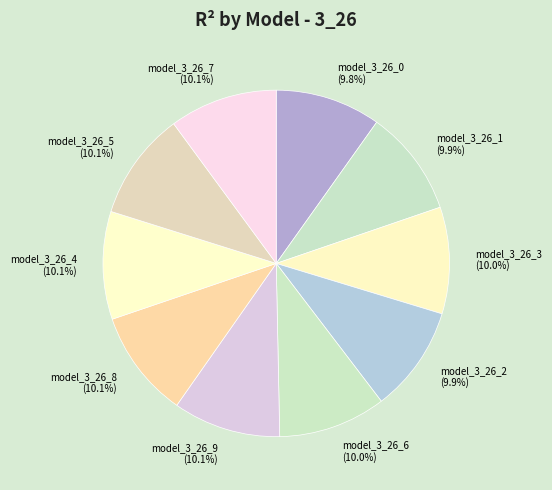

What percentage do model_3_26_5 and model_3_26_7 together represent?

20.2%